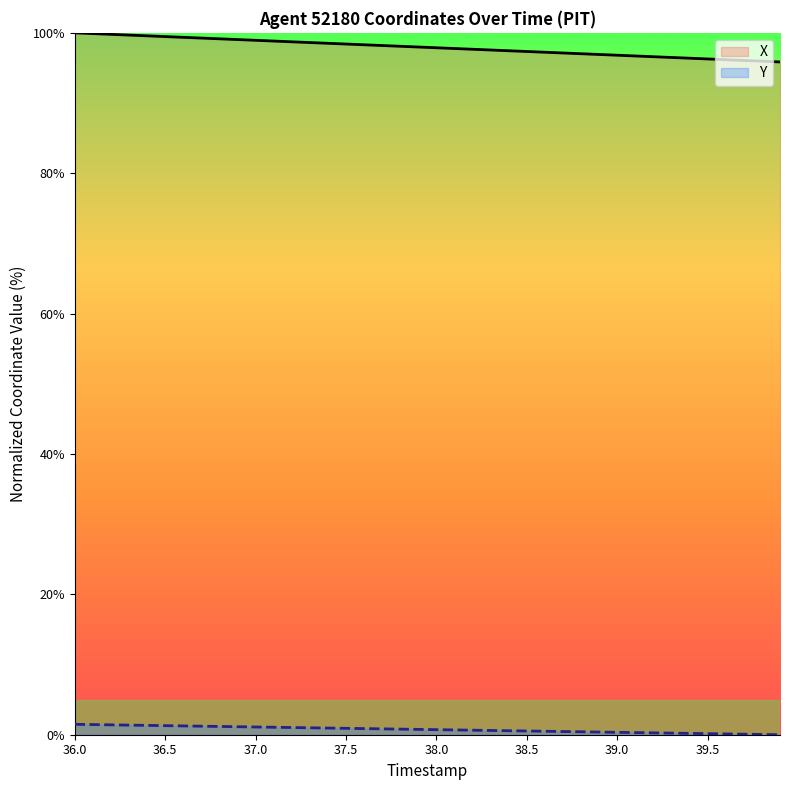

Which series has the largest total across all categories?

X